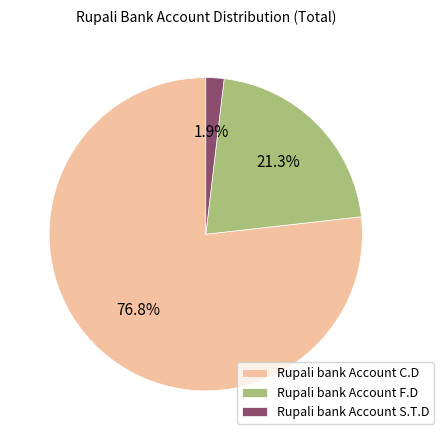

To the nearest percent, what is the difference between the largest and smallest slice percentages?

75%